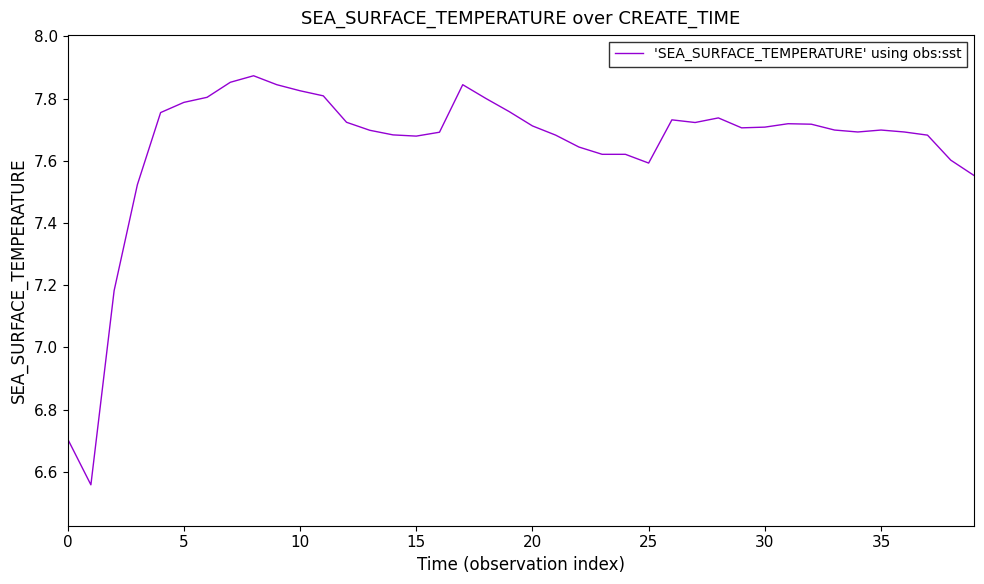

What is the difference between the maximum and minimum values?

1.3